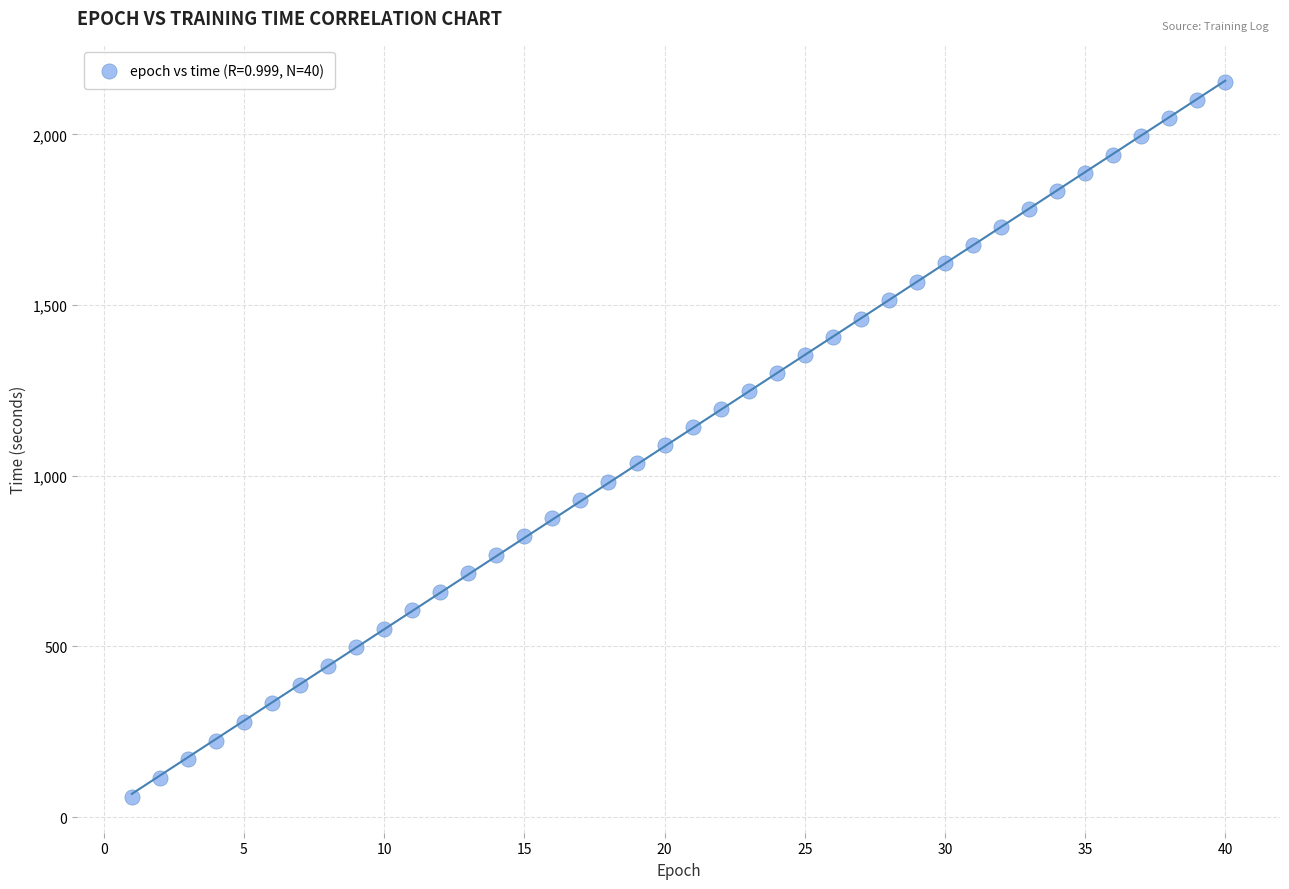

What is the range of X values (max minus min)?

39.0